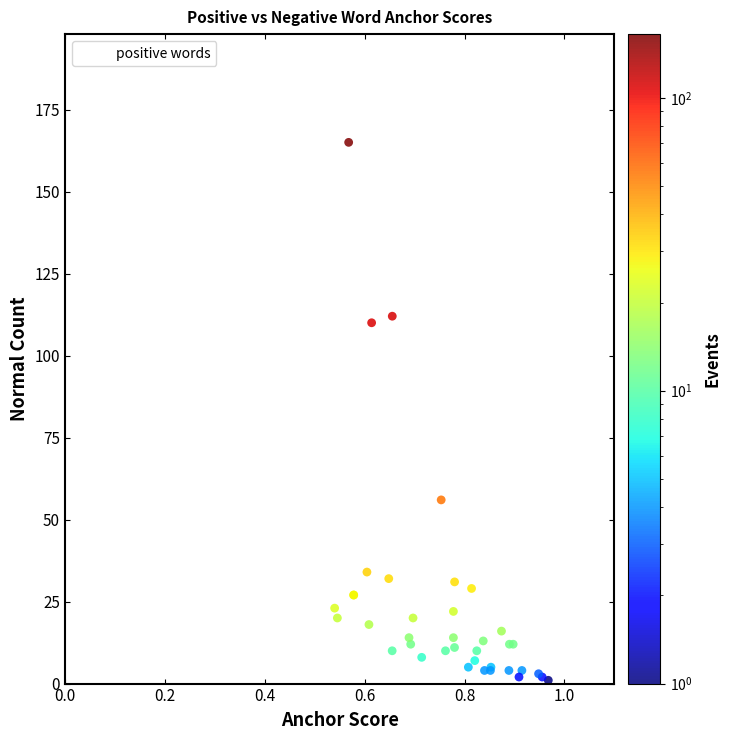

What Y value in the scatter plot is closest to 82?

56